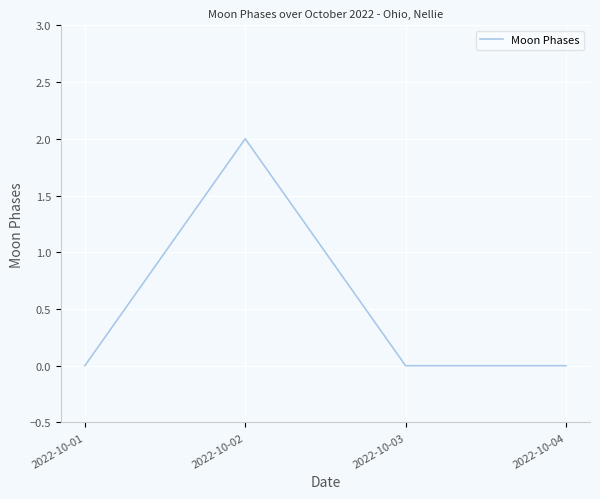

At which category does the chart reach its peak across all series?

2022-10-02